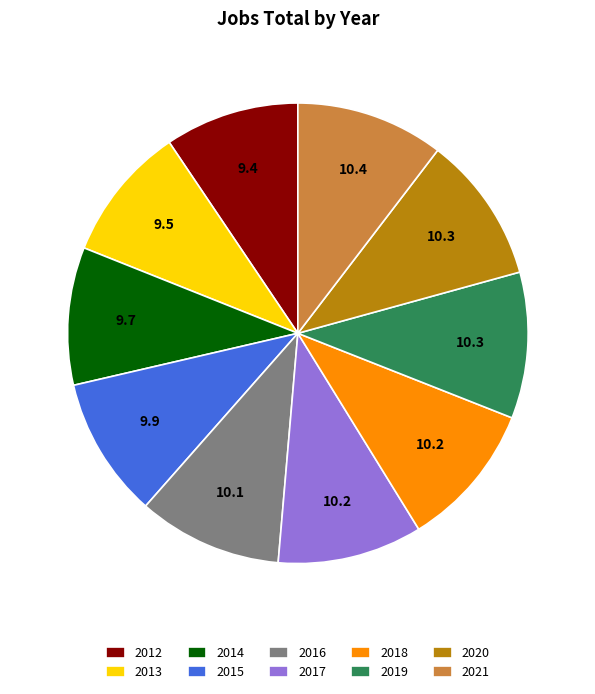

How many slices are in this pie chart?

10